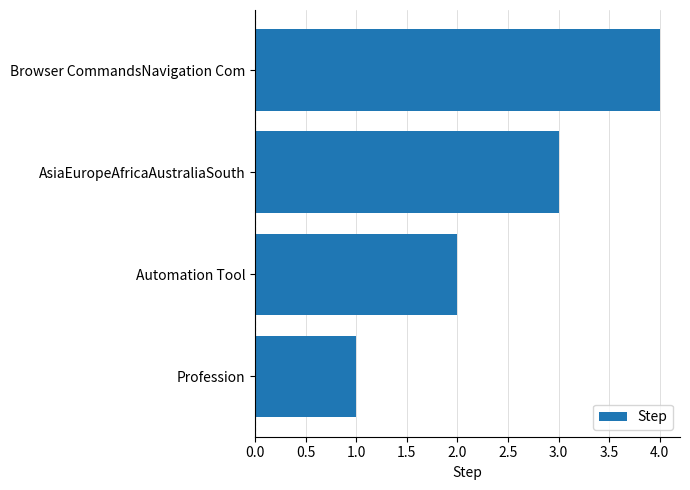

What is the maximum value shown in the chart?

4